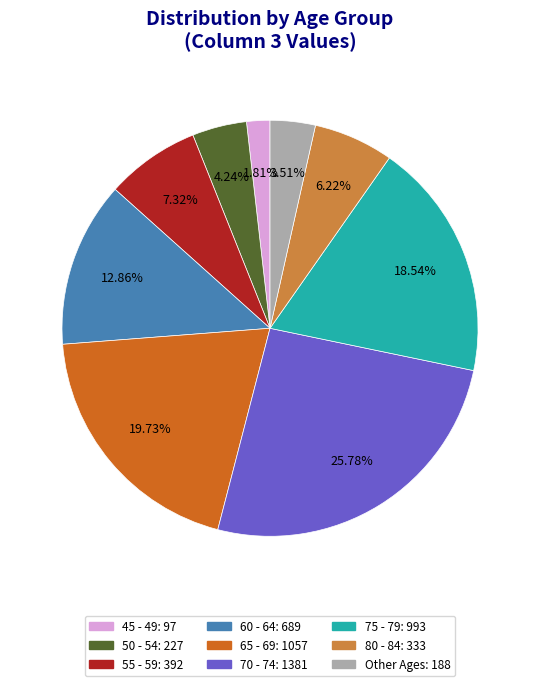

Is there any slice that represents more than half of the pie?

No